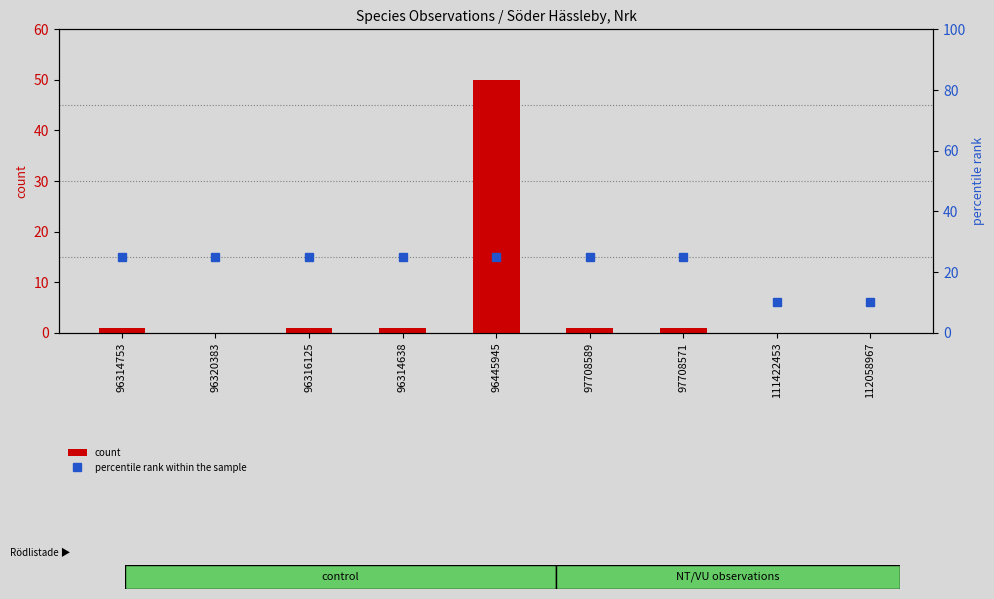

Is it true that percentile rank within the sample equals 42 at 96445945?

False